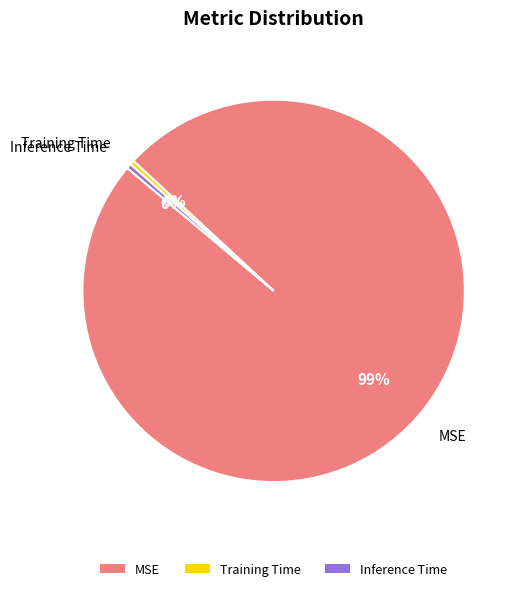

Which slice is the largest?

MSE